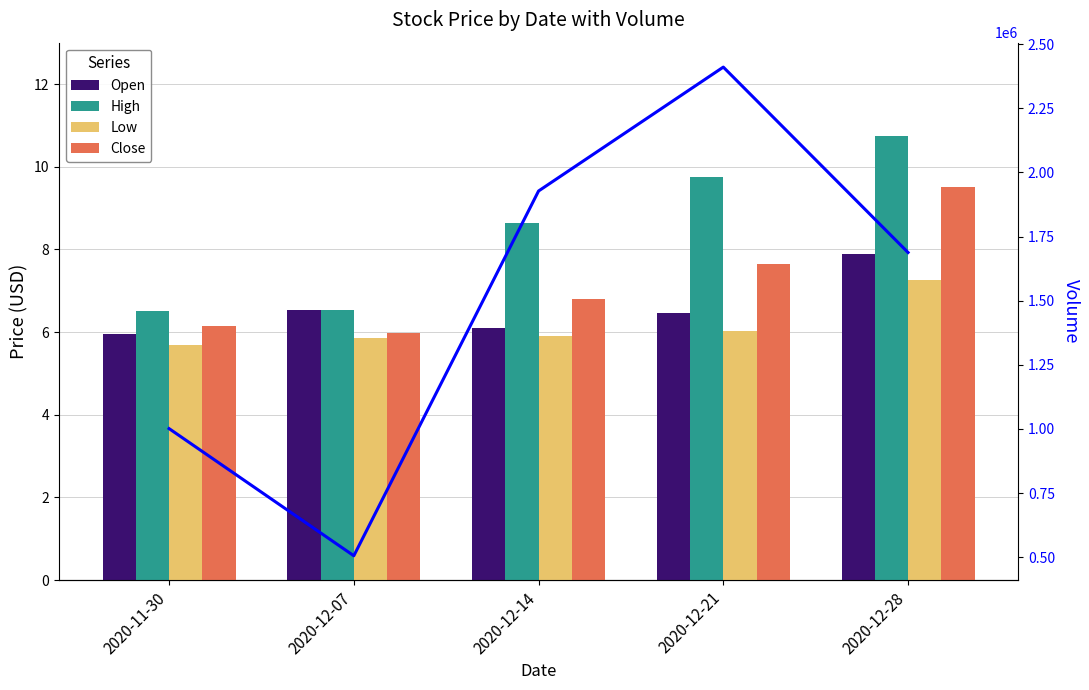

Where is Close nearest to the value 7?

2020-12-14